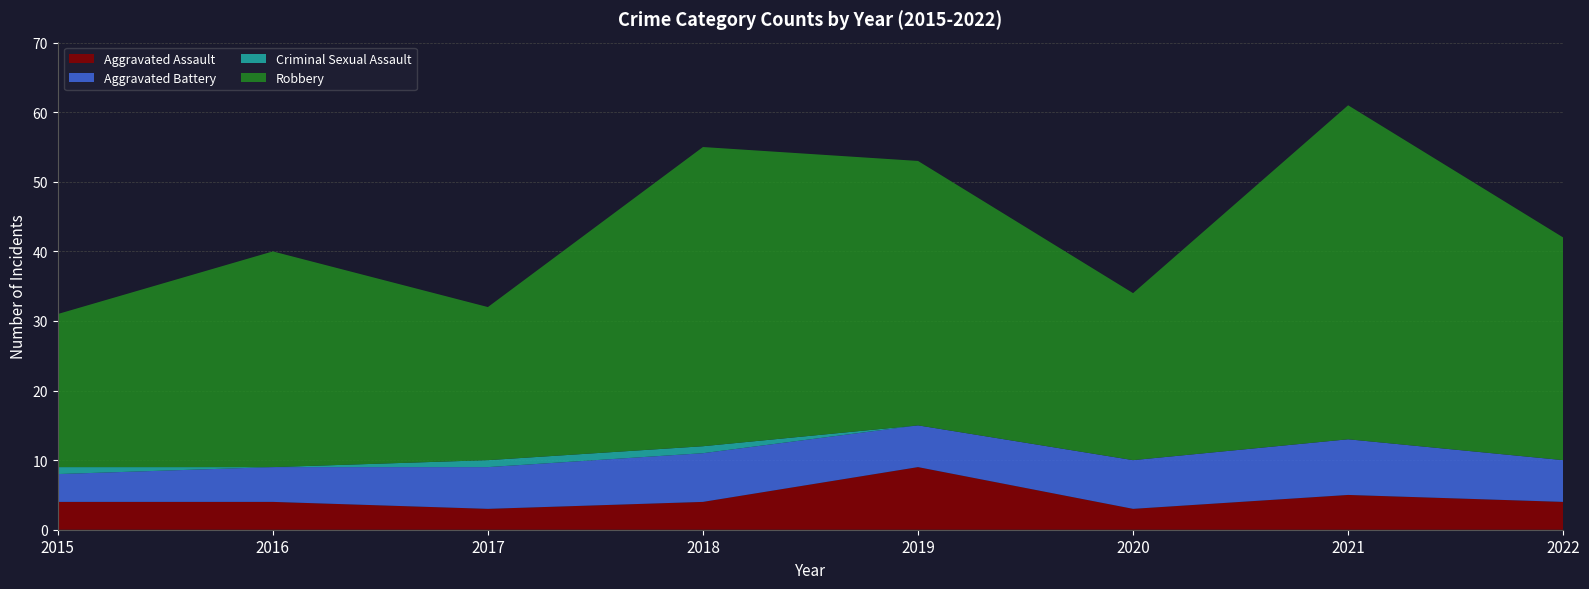

Reading right to left, transcribe all the data shown in this chart.

Aggravated Assault: 2022=4	2021=5	2020=3	2019=9	2018=4	2017=3	2016=4	2015=4
Aggravated Battery: 2022=6	2021=8	2020=7	2019=6	2018=7	2017=6	2016=5	2015=4
Criminal Sexual Assault: 2022=0	2021=0	2020=0	2019=0	2018=1	2017=1	2016=0	2015=1
Robbery: 2022=32	2021=48	2020=24	2019=38	2018=43	2017=22	2016=31	2015=22